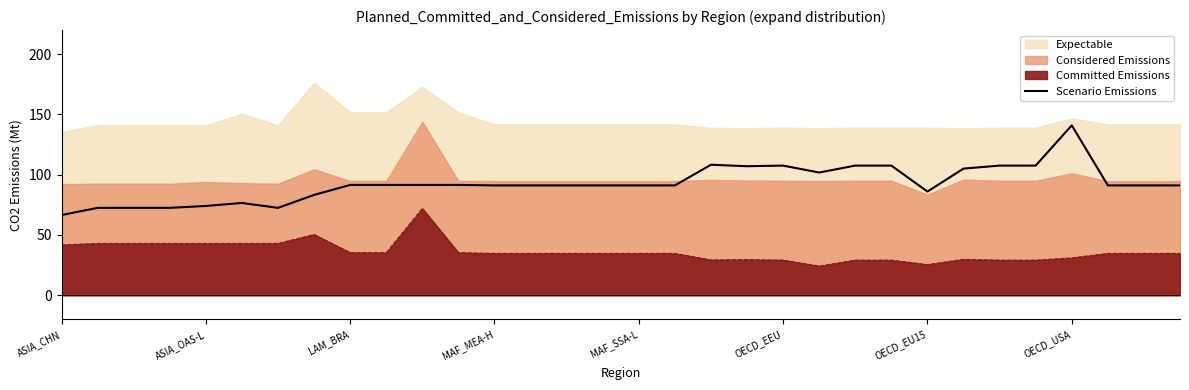

How many lines are shown in the chart?

1